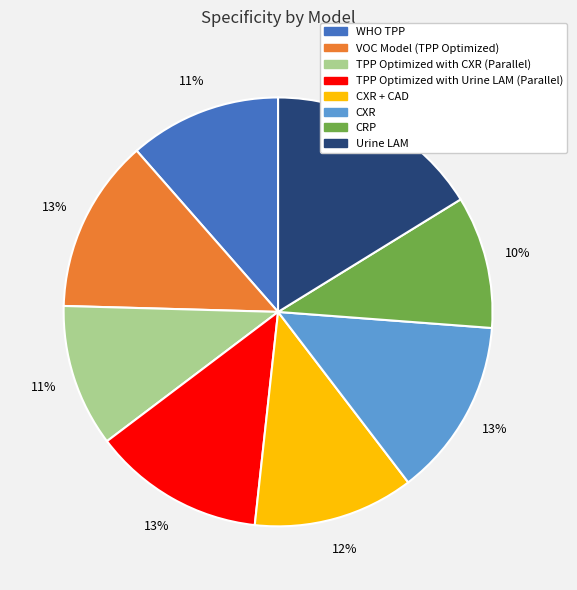

To the nearest percent, what is the difference between the largest and smallest slice percentages?

6%